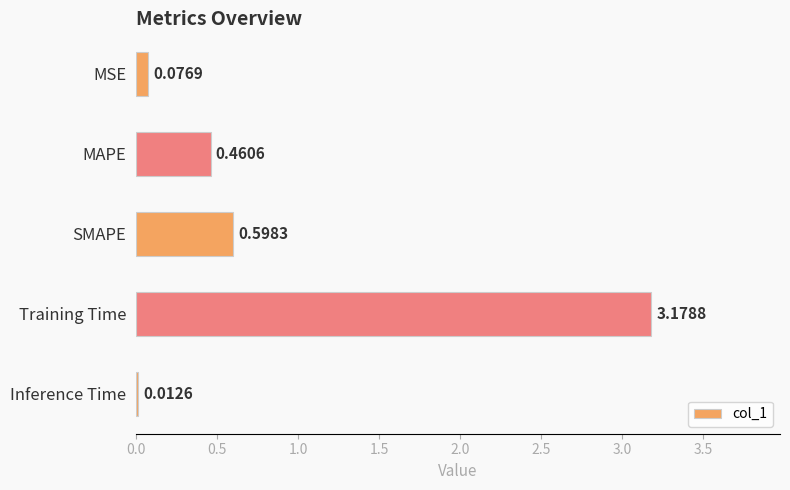

Which has a higher value, MAPE or SMAPE?

SMAPE